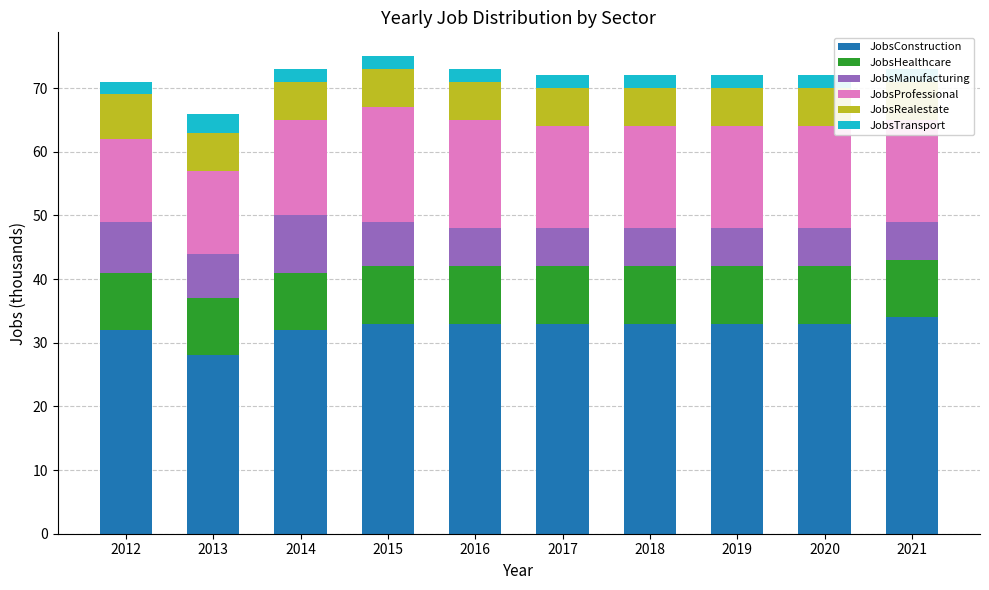

Are the bars horizontal?

No